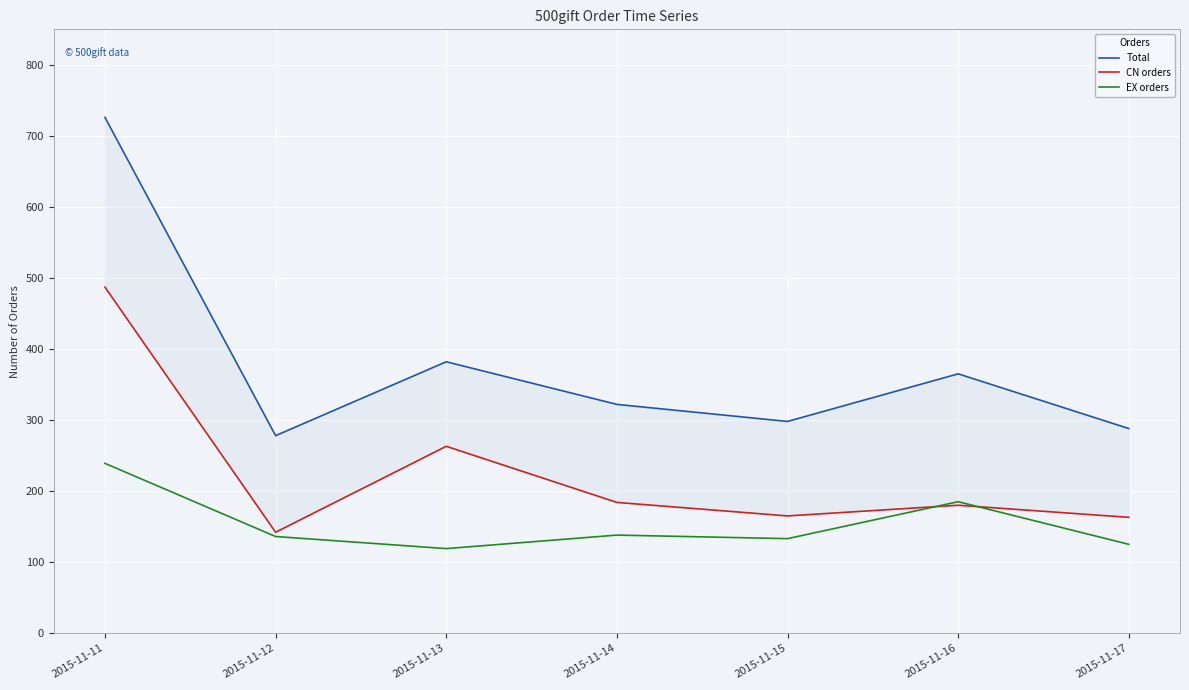

How many data points in EX orders are less than 136?

3